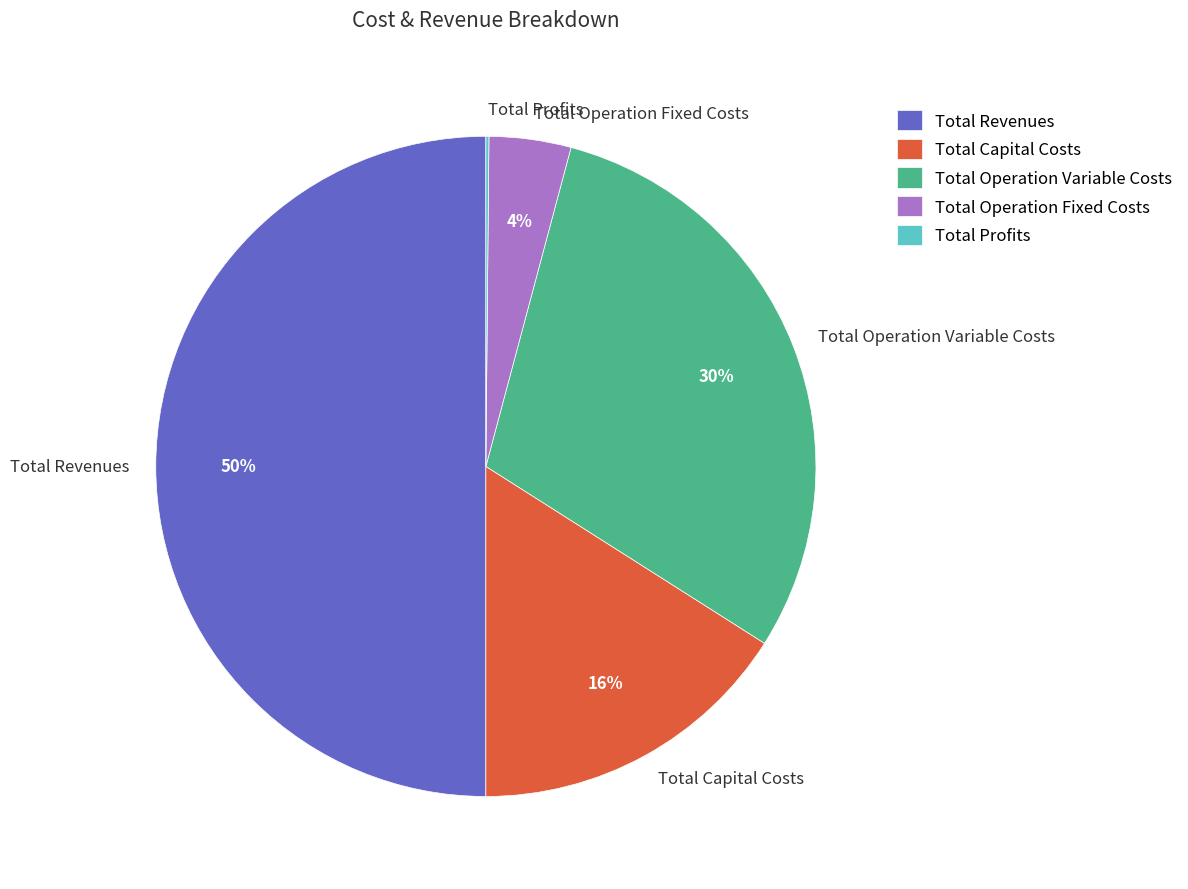

Between Total Operation Variable Costs and Total Operation Fixed Costs, which is larger?

Total Operation Variable Costs